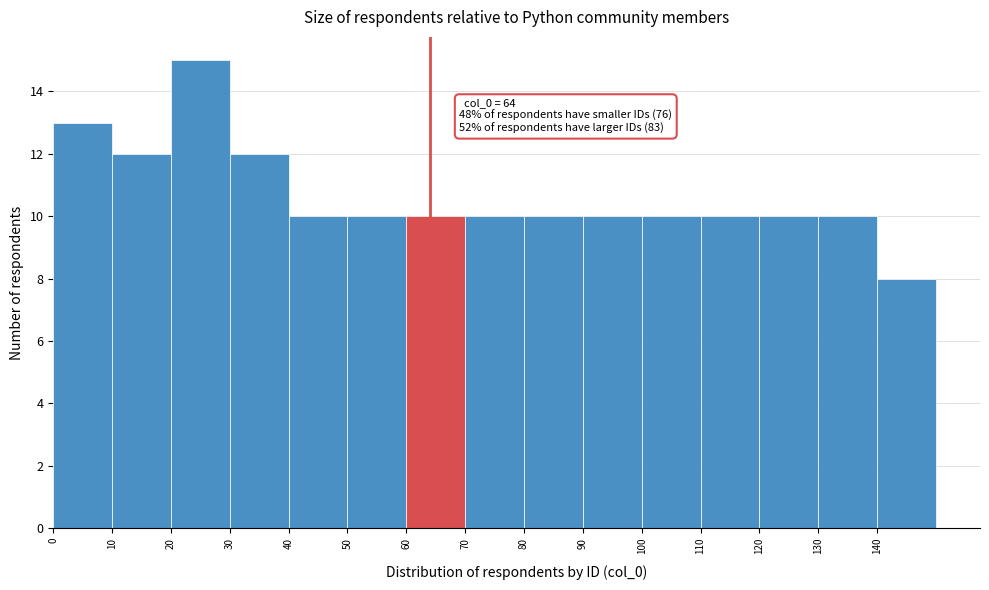

Over which range of the x-axis is the bar tallest?

20 to 30